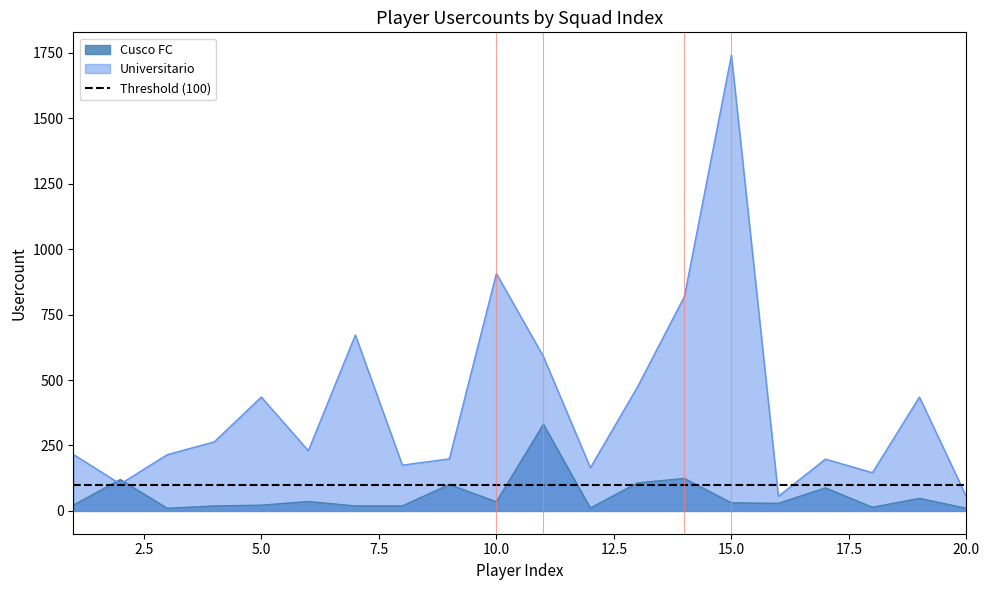

Which series has the largest range (max minus min)?

Universitario